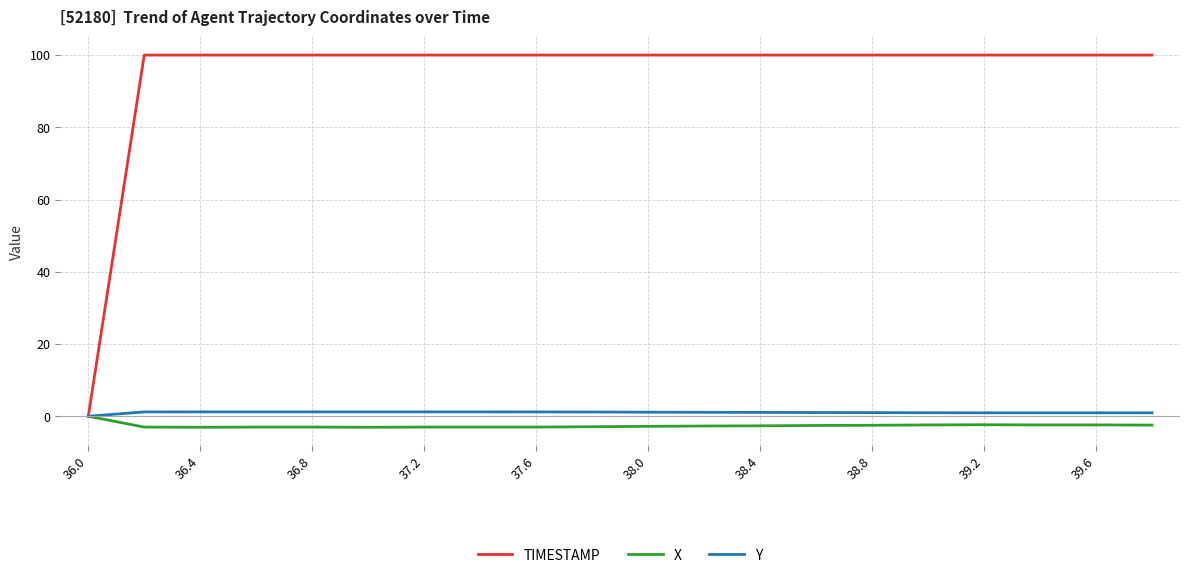

Which series has the largest range (max minus min)?

TIMESTAMP